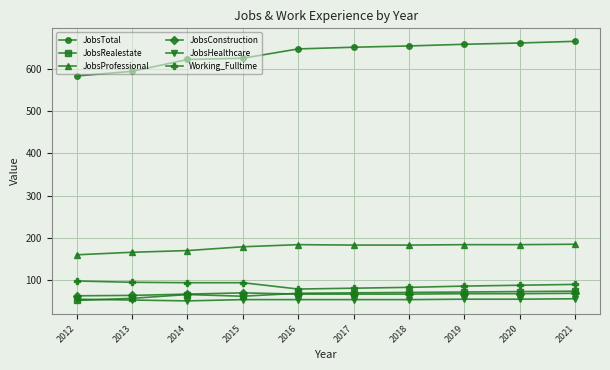

How many JobsConstruction values are between 67 and 68?

6